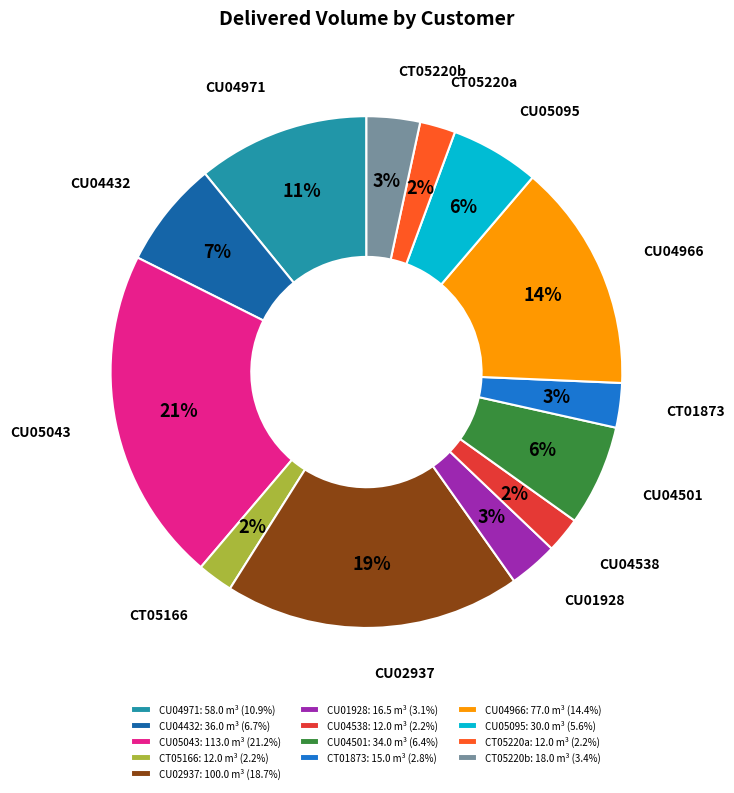

To the nearest percent, what is the combined percentage of CU04432: 36.0 m³ (6.7%) and CU05043: 113.0 m³ (21.2%)?

28%